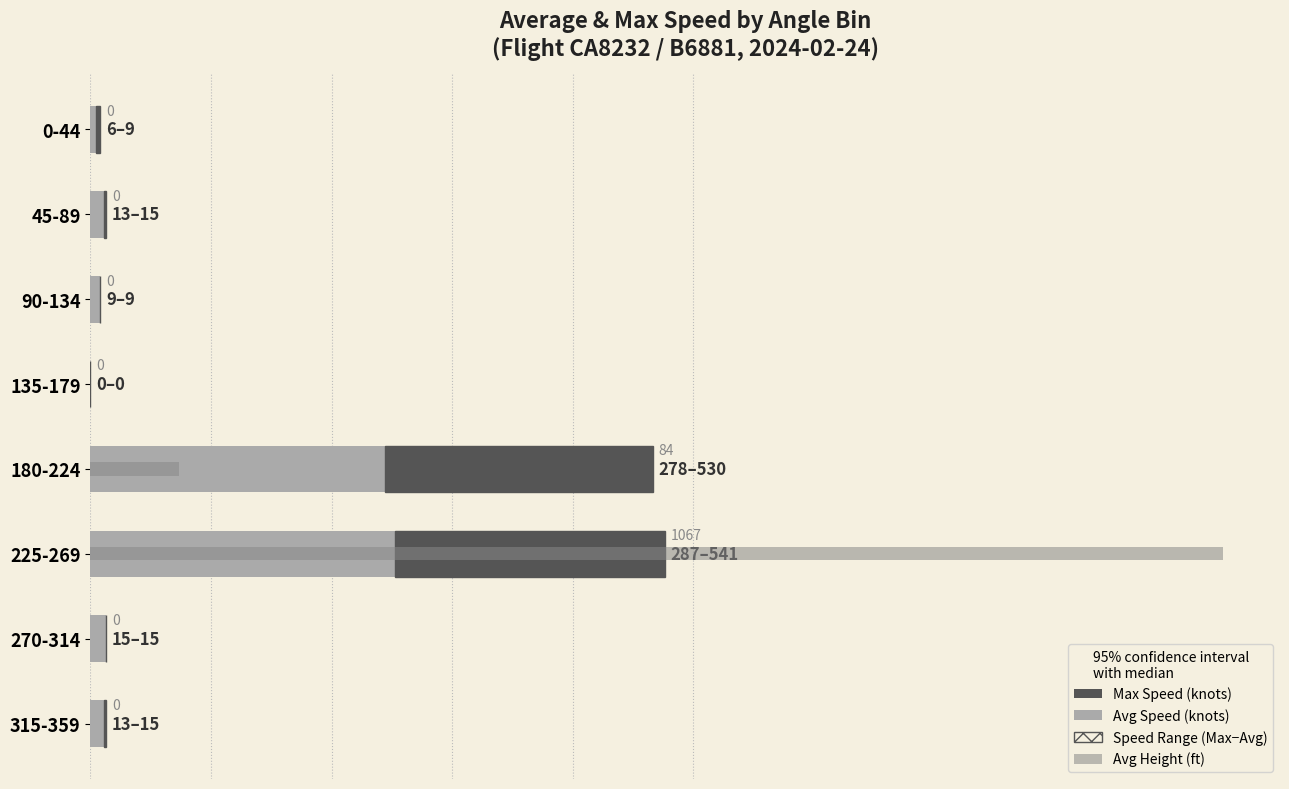

True or false: Avg Height (ft) has a value of 690.4 at 225-269.

False